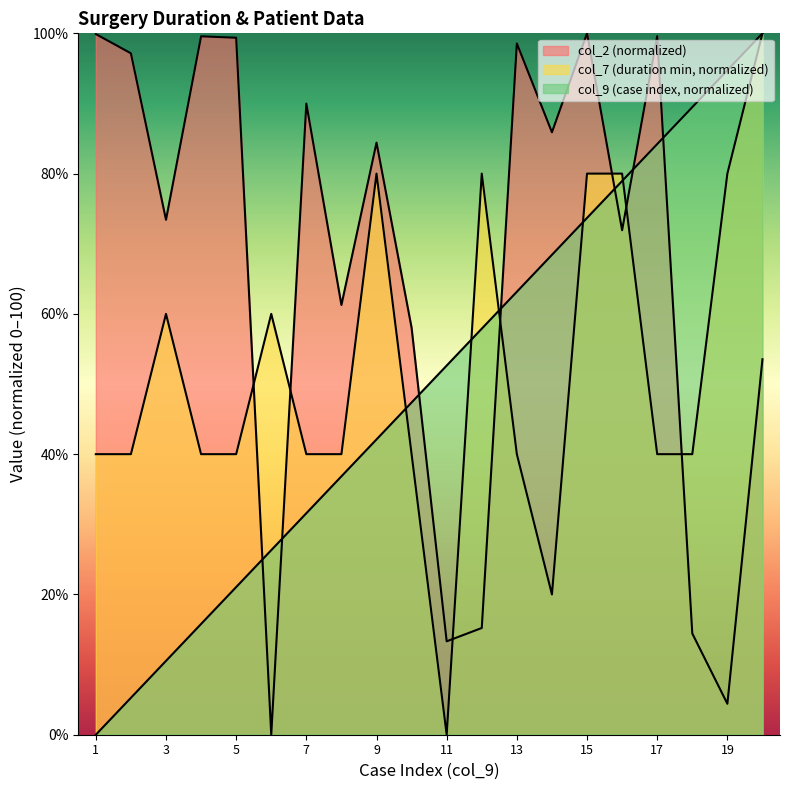

What is the difference between the highest and lowest values at 16?

8.1